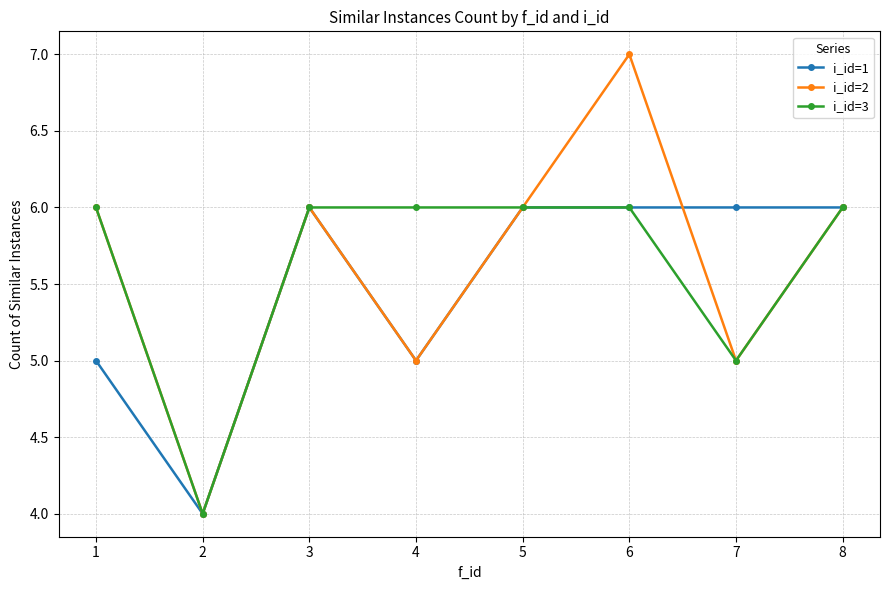

Reading right to left, transcribe all the data shown in this chart.

i_id=1: 6	6	6	6	5	6	4	5
i_id=2: 6	5	7	6	5	6	4	6
i_id=3: 6	5	6	6	6	6	4	6